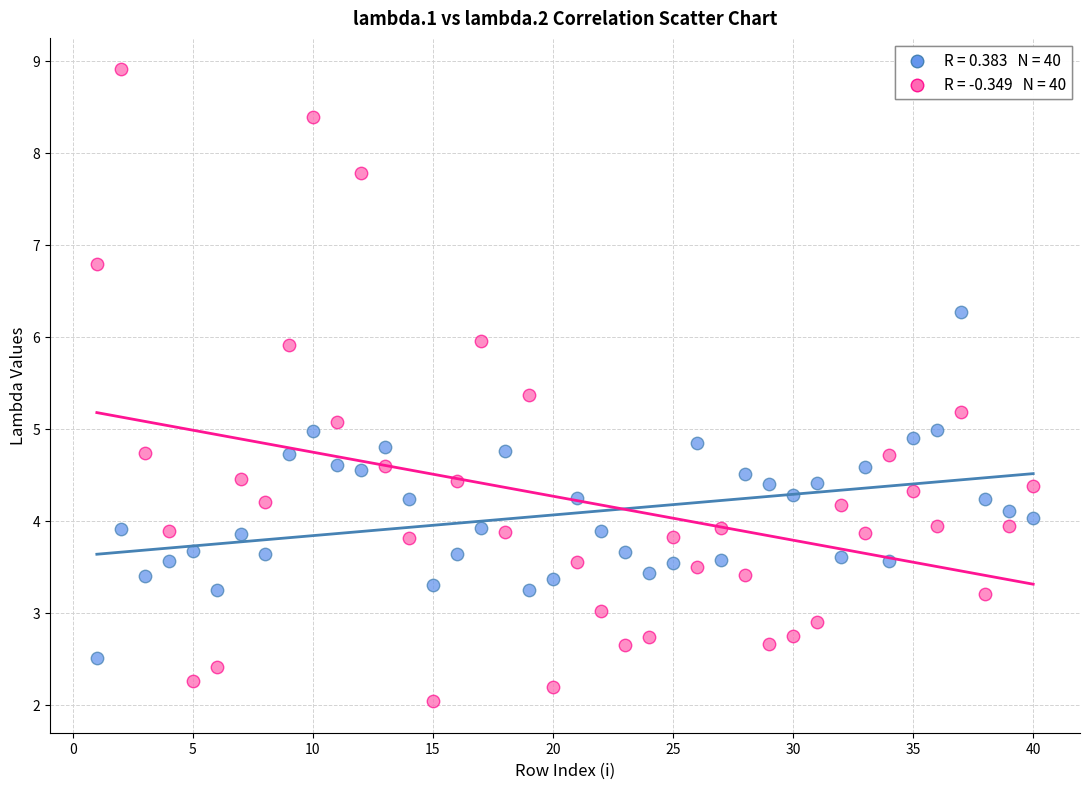

Across all data points, what is the range of Y values (max minus min)?

6.9